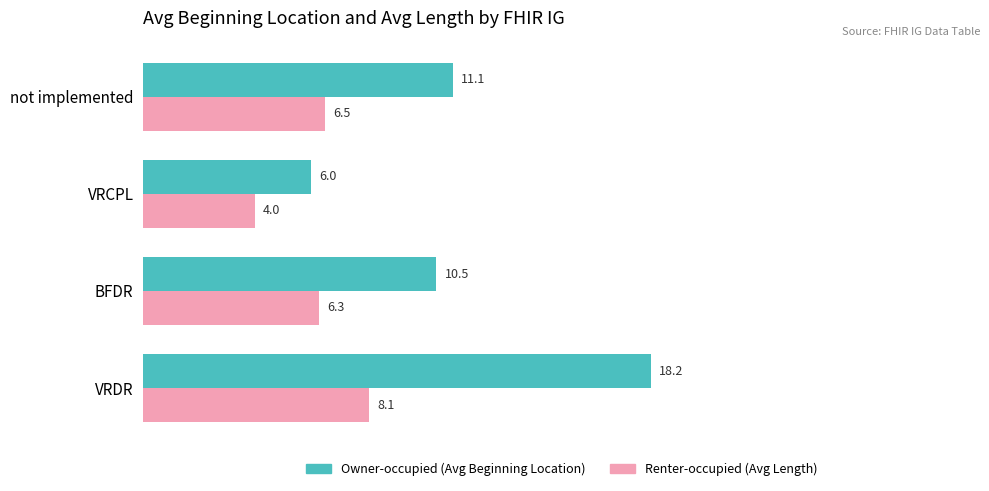

Rank the series at VRDR from highest to lowest value.

Owner-occupied (Avg Beginning Location), Renter-occupied (Avg Length)